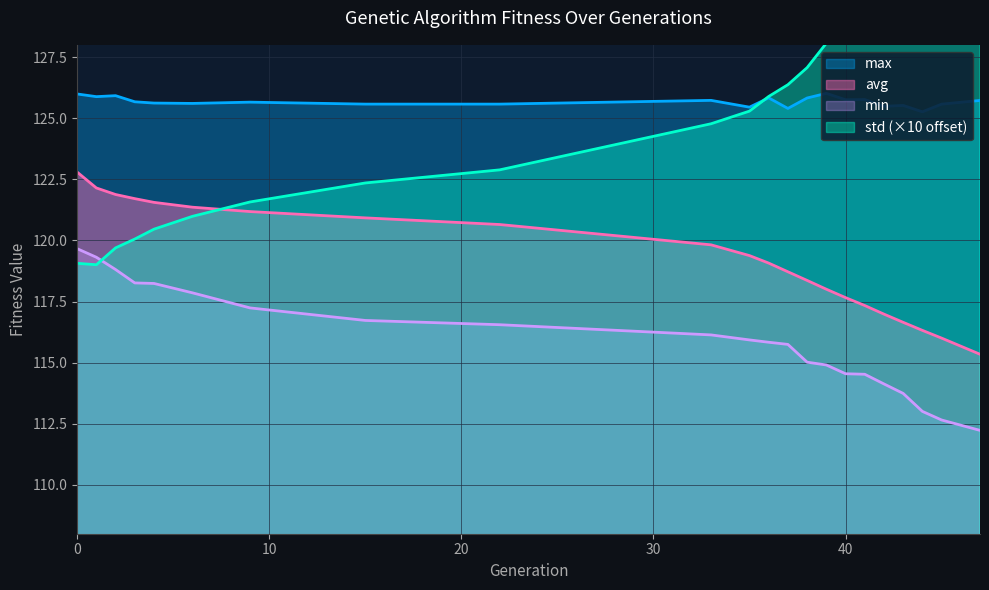

Does the chart display data point markers on the line(s)?

No